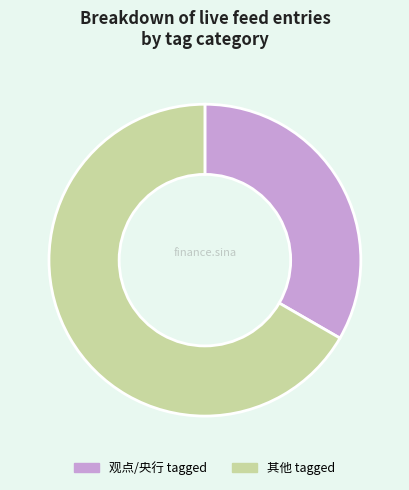

What is the ratio of the value at 其他 tagged to the value at 观点/央行 tagged?

2.0